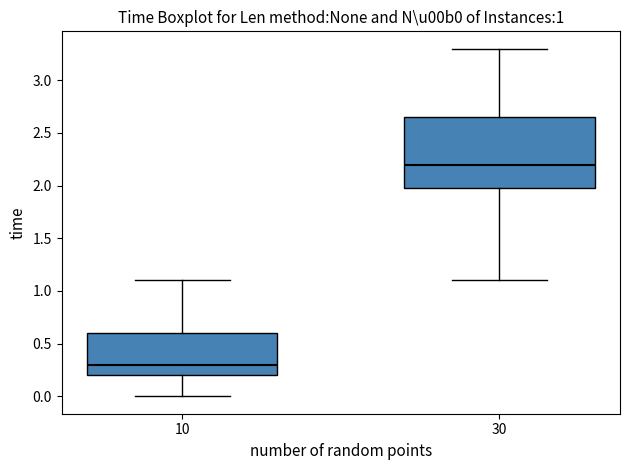

Where is the lower edge of the box at x = 30 on the y-axis? The values are not printed on the chart, so give them approximately, as read against the axis.

2.00